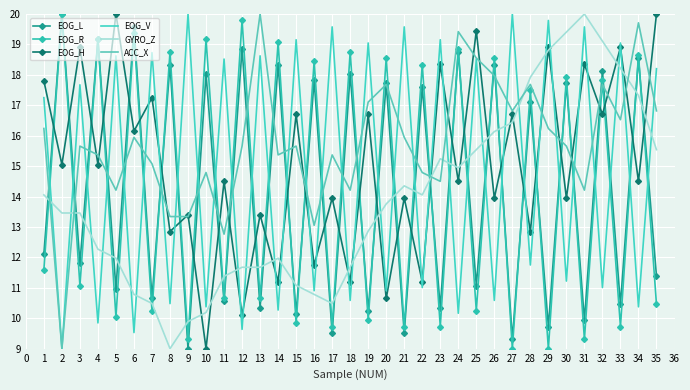

Count the number of data series in this chart.

6